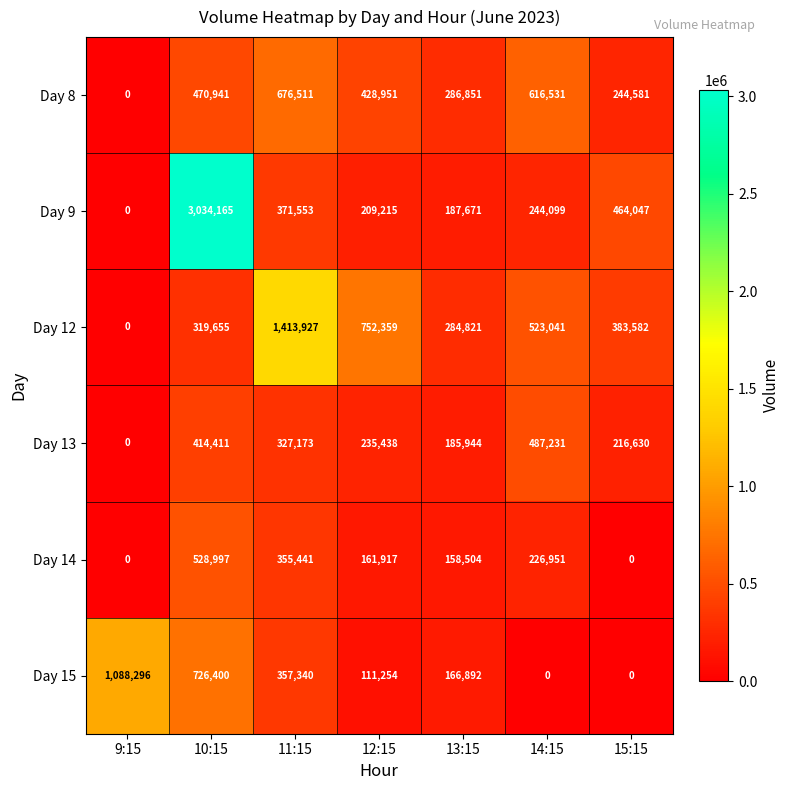

How many values in Day 8 are above zero?

6